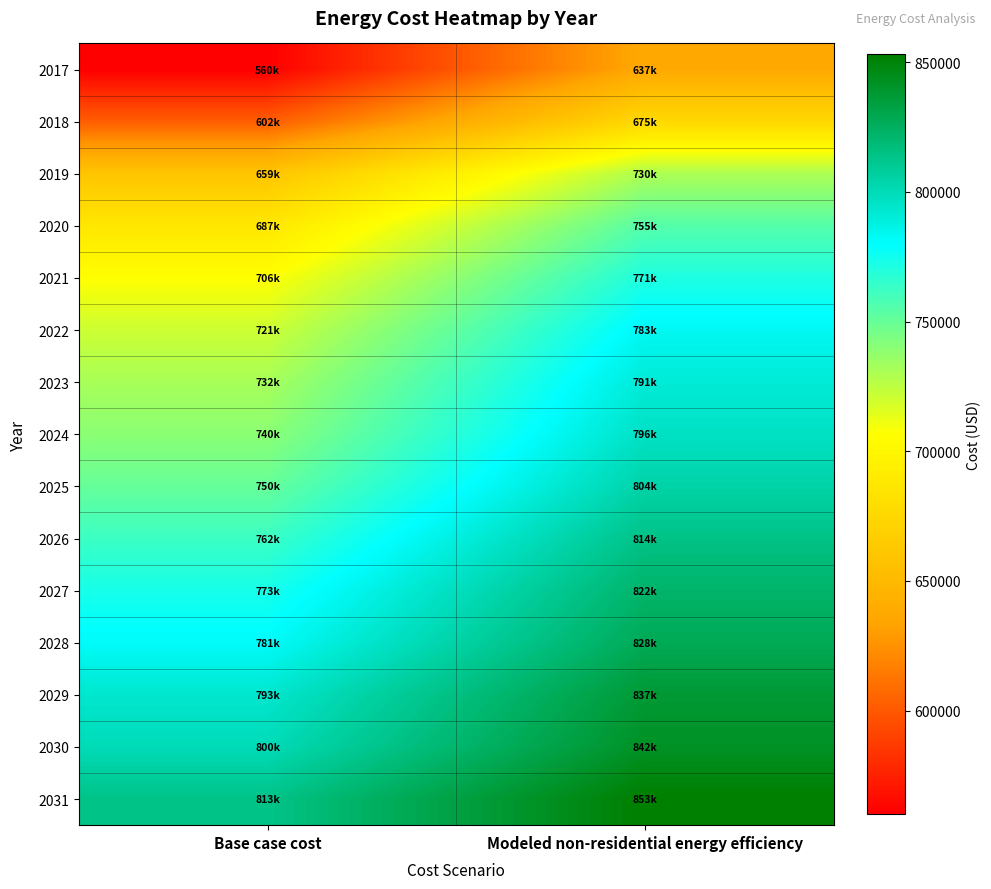

Which series has the widest spread of values?

2017